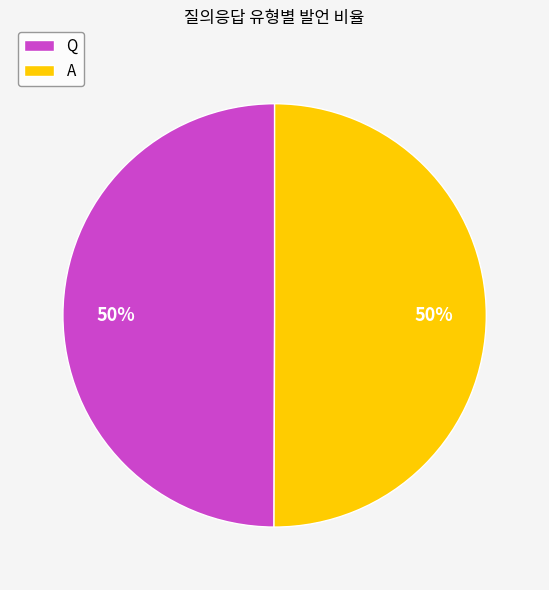

Approximately how many times larger is the value at Q compared to A?

1.0